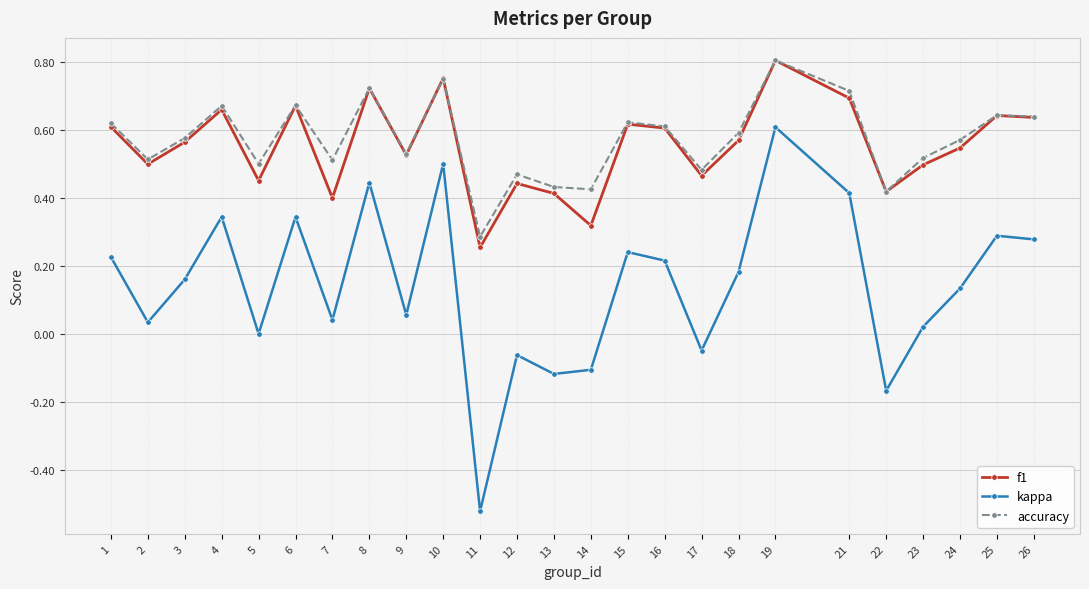

True or false: f1 and kappa cross at least once.

False